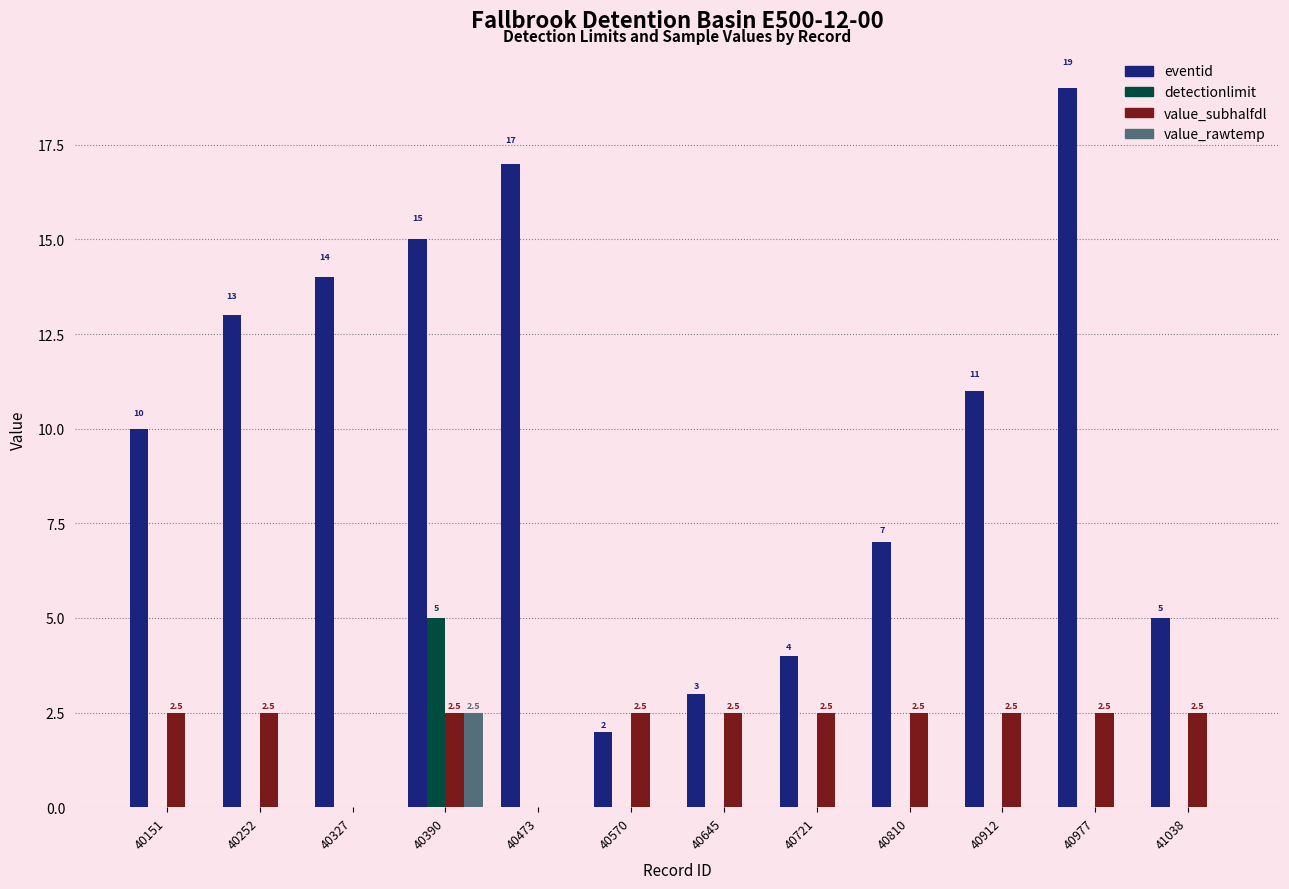

How many data points in value_subhalfdl are above 2?

10